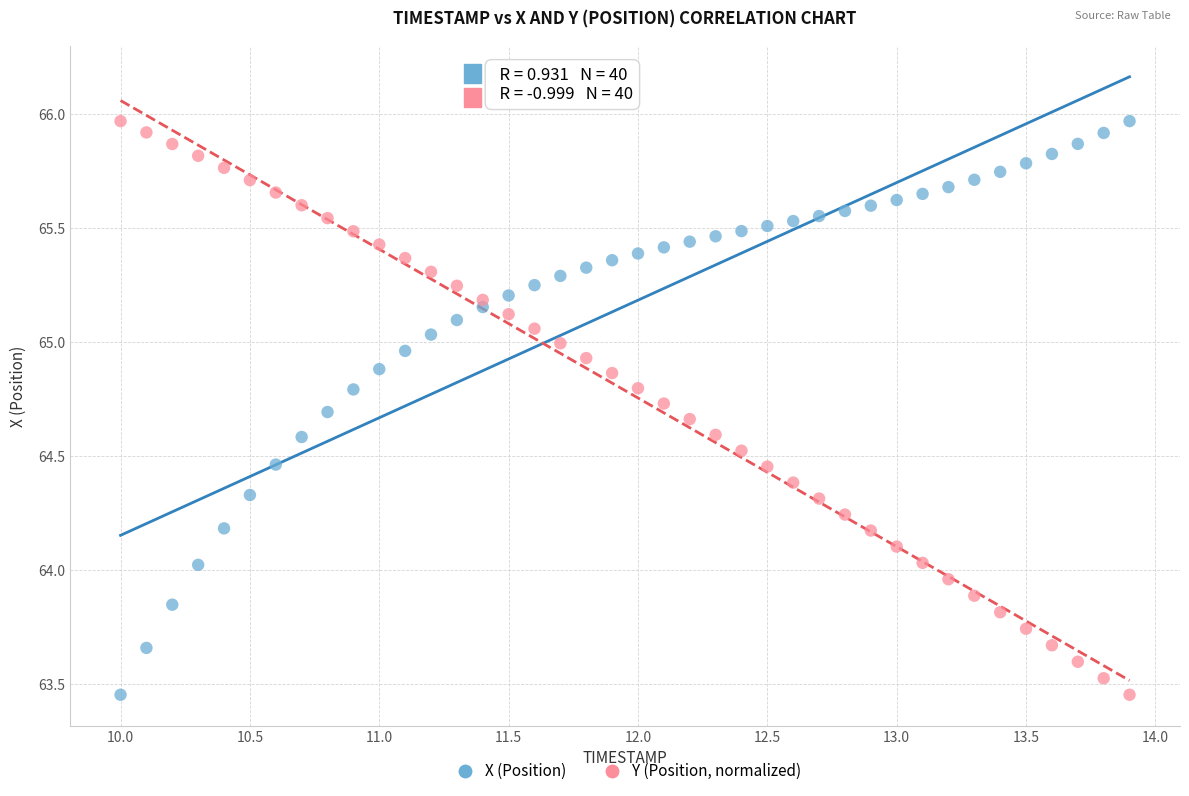

What is the X range (max minus min) for the scatter plot?

3.9